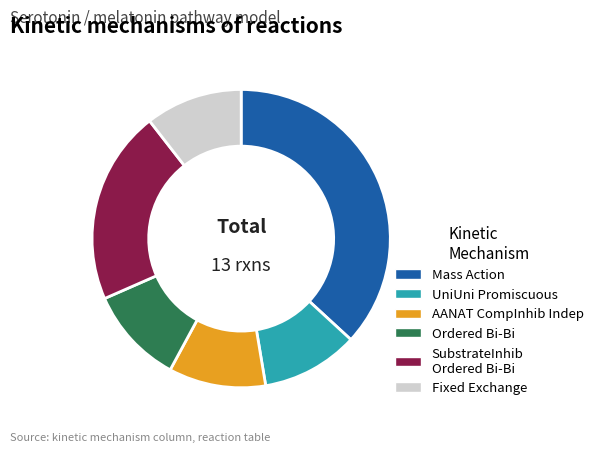

What is the largest slice in the pie chart?

Mass Action